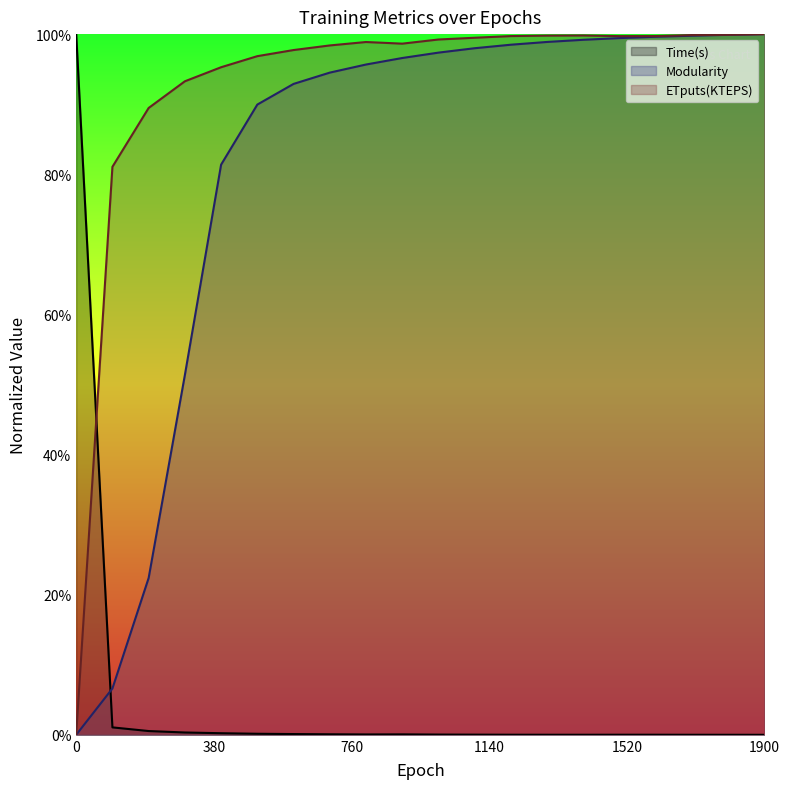

True or false: Modularity and Time(s) cross at least once.

True